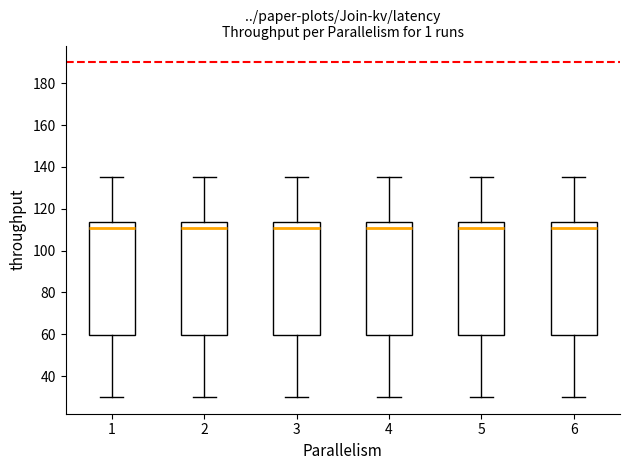

Where does the lower whisker of the box at x = 2 end on the y-axis? The values are not printed on the chart, so give them approximately, as read against the axis.

30